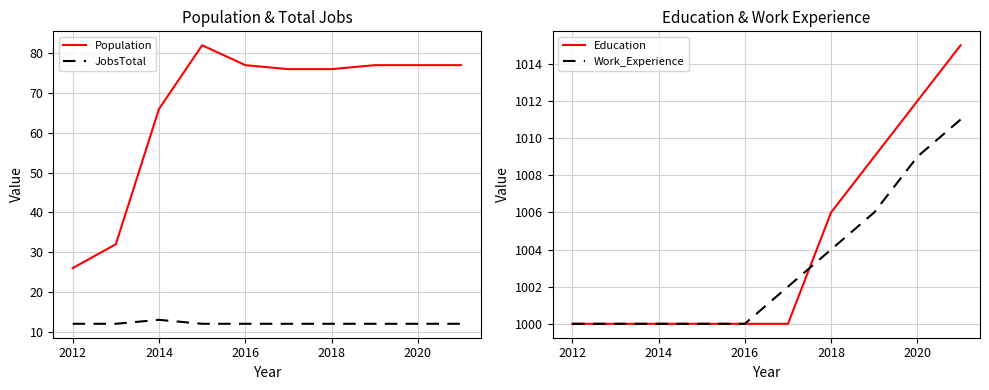

What is the difference between the maximum and minimum values in the Work_Experience series?

11